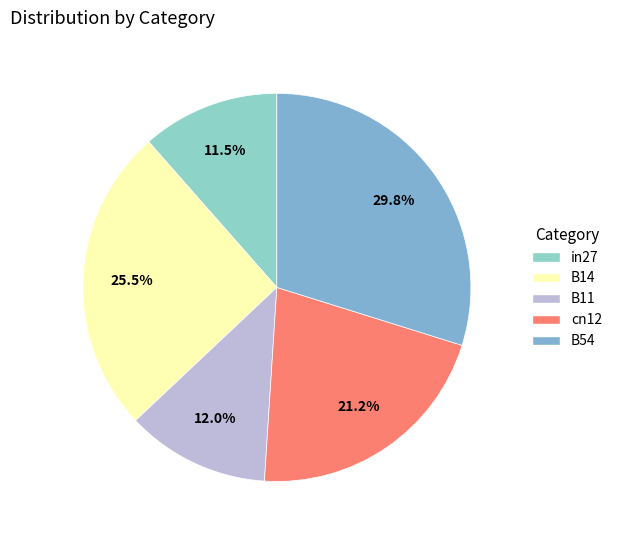

Combined, what portion of the pie is B11 and B54?

41.8%